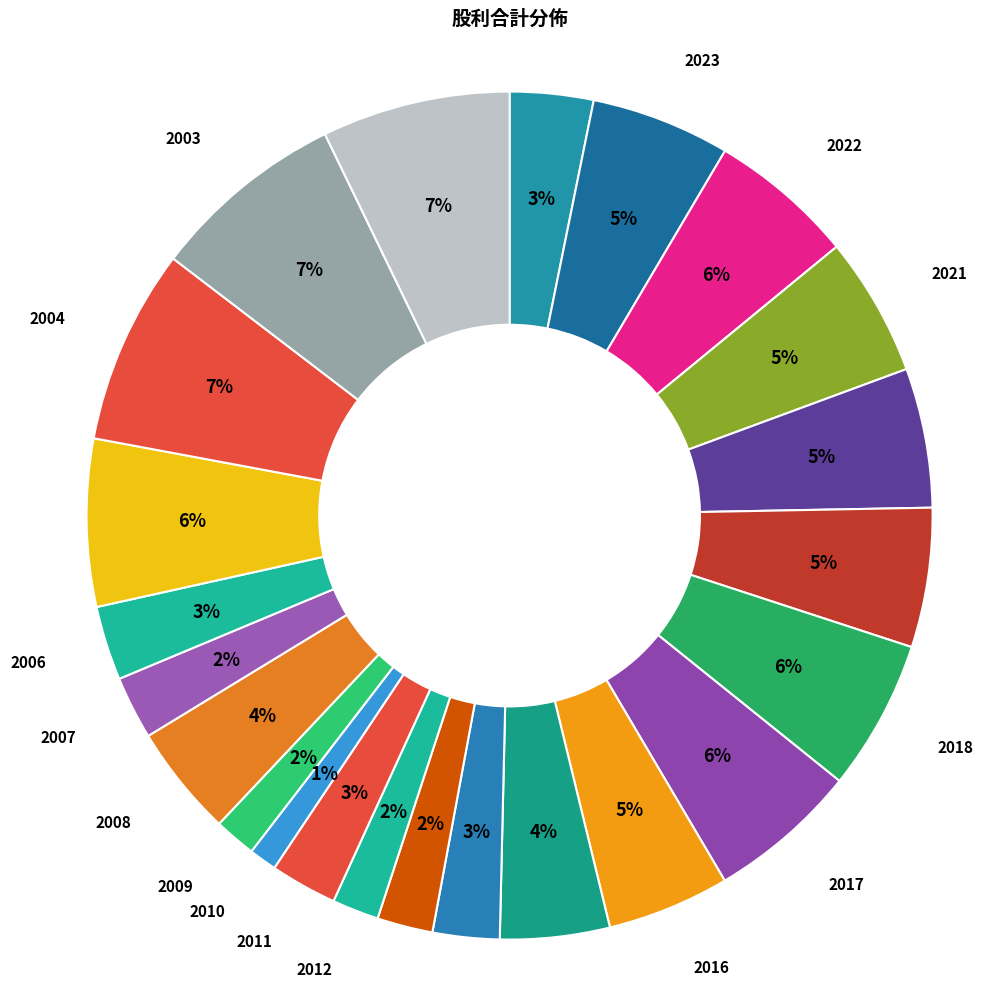

How many slices are in this pie chart?

23